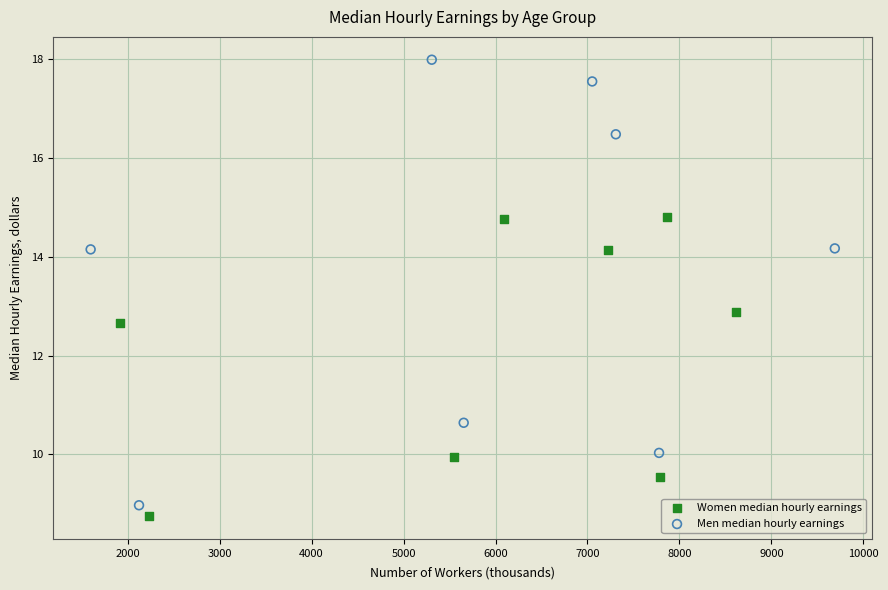

Which series contains the highest Y value?

Men median hourly earnings